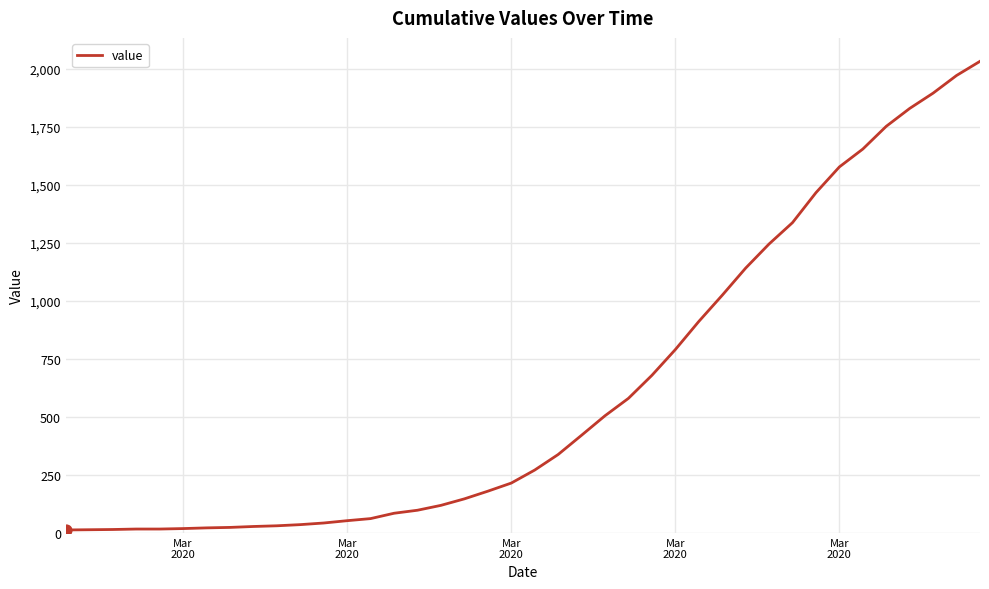

What is the difference between the maximum and minimum values?

2019